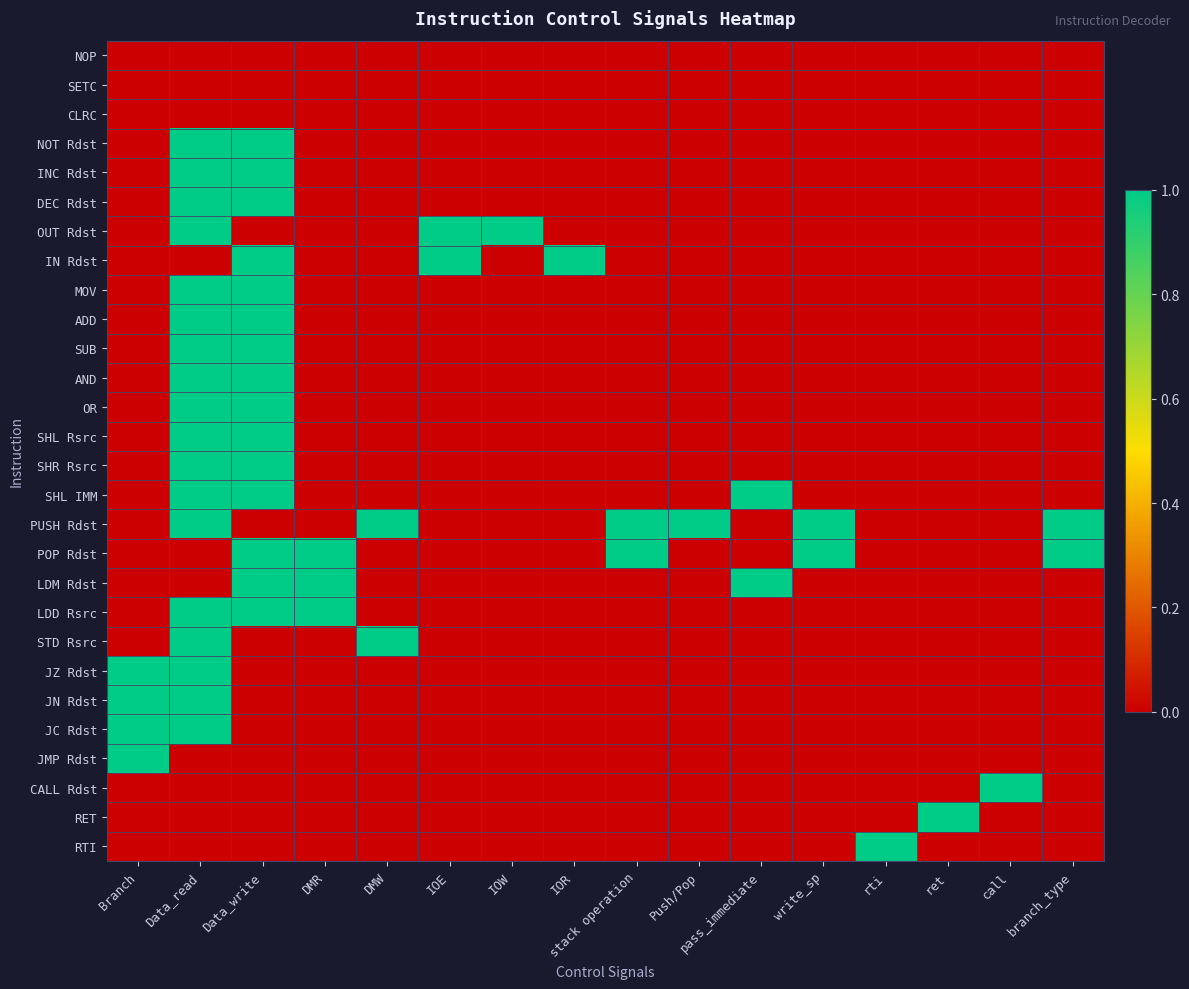

Which series changed the most between write_sp and ret?

PUSH Rdst